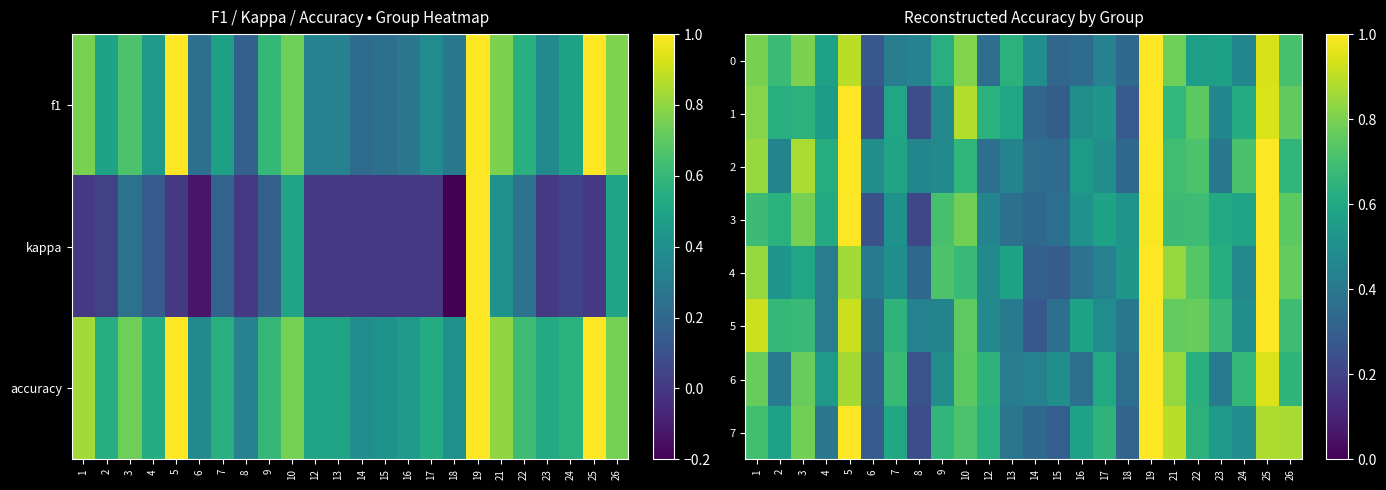

What is the difference between the second highest and second lowest values in the 1 series?

0.8